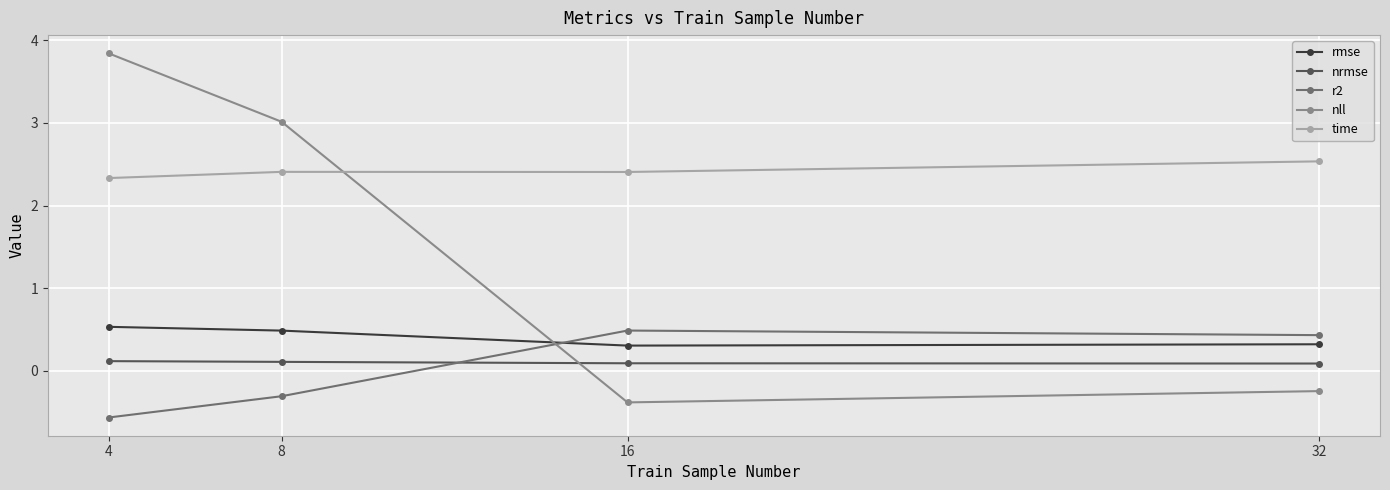

Reading left to right, extract all data points from this chart.

rmse: 0.5	0.5	0.3	0.3
nrmse: 0.1	0.1	0.1	0.1
r2: -0.6	-0.3	0.5	0.4
nll: 3.8	3.0	-0.4	-0.2
time: 2.3	2.4	2.4	2.5